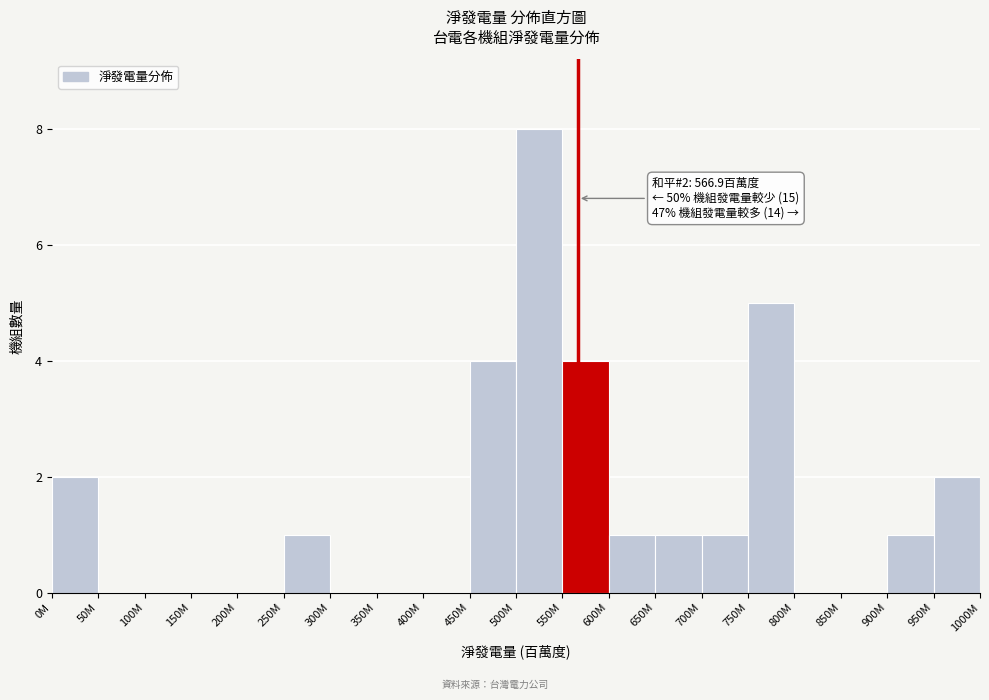

Reading right to left, transcribe all the data shown in this chart.

950M=2	900M=1	850M=0	800M=0	750M=5	700M=1	650M=1	600M=1	550M=4	500M=8	450M=4	400M=0	350M=0	300M=0	250M=1	200M=0	150M=0	100M=0	50M=0	0M=2